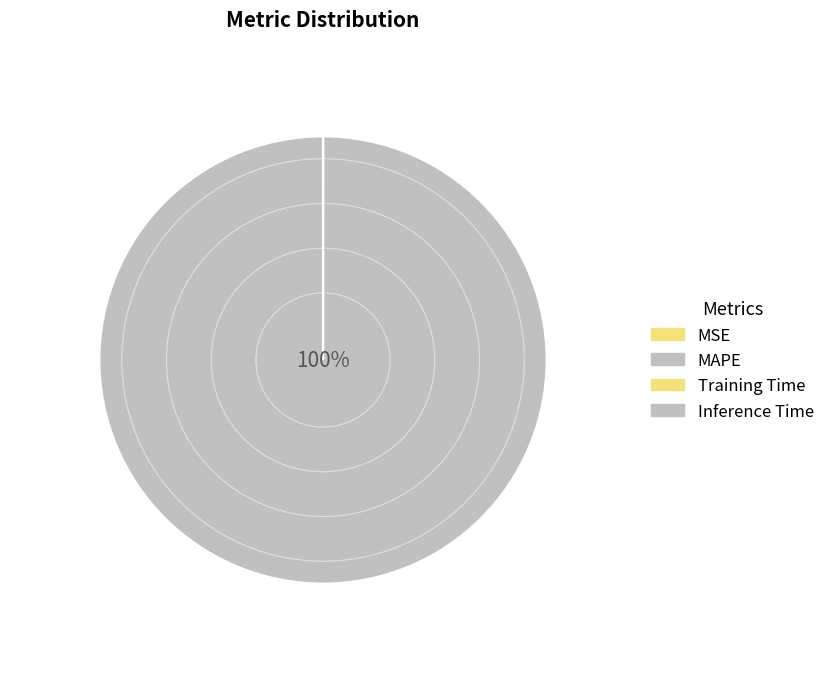

Which has a higher value, Inference Time or Training Time?

Training Time